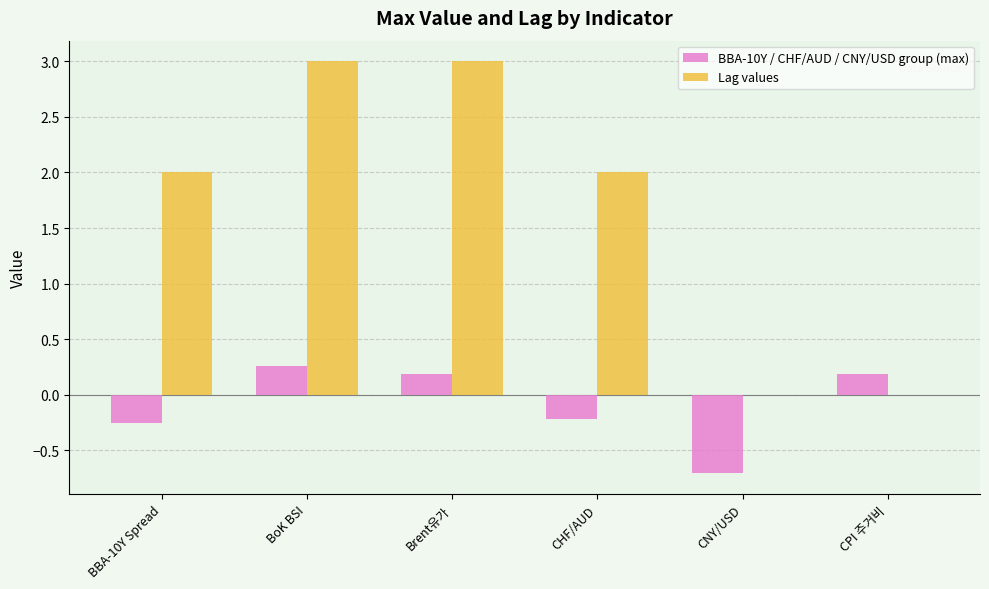

True or false: BBA-10Y / CHF/AUD / CNY/USD group (max) has a value of -0.2 at CHF/AUD.

True